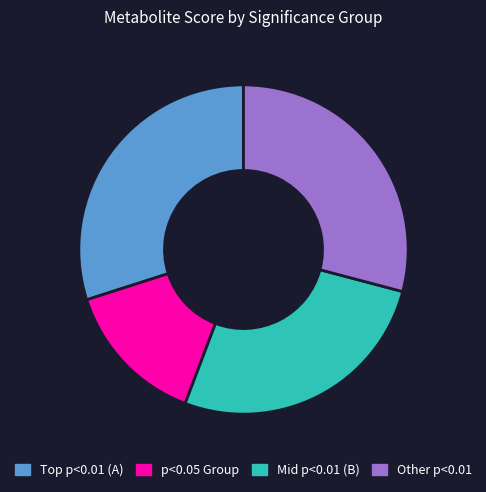

Count the number of slices in the pie.

4